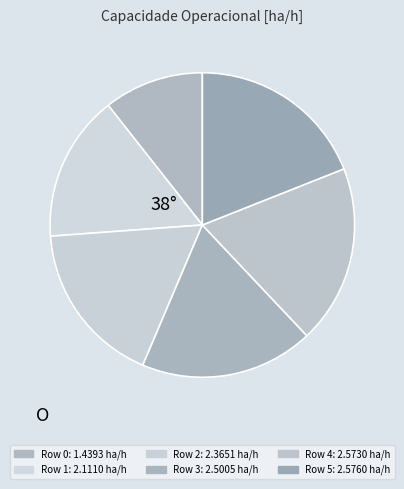

How many slices are in this pie chart?

6